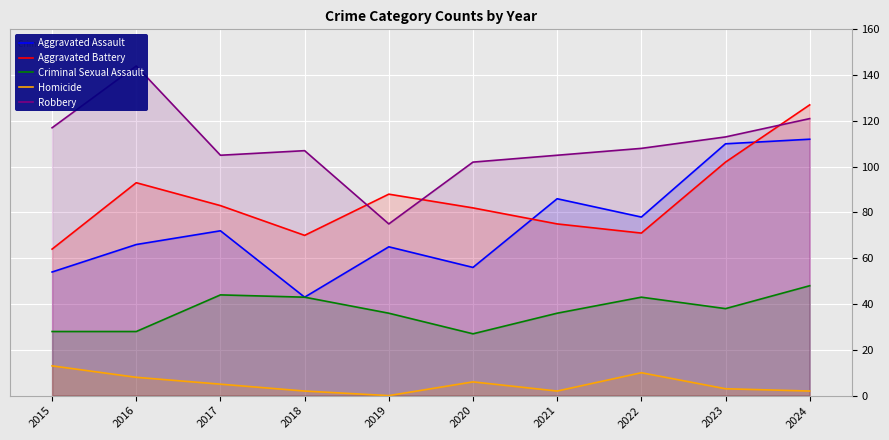

True or false: Homicide and Aggravated Battery intersect in this chart.

False